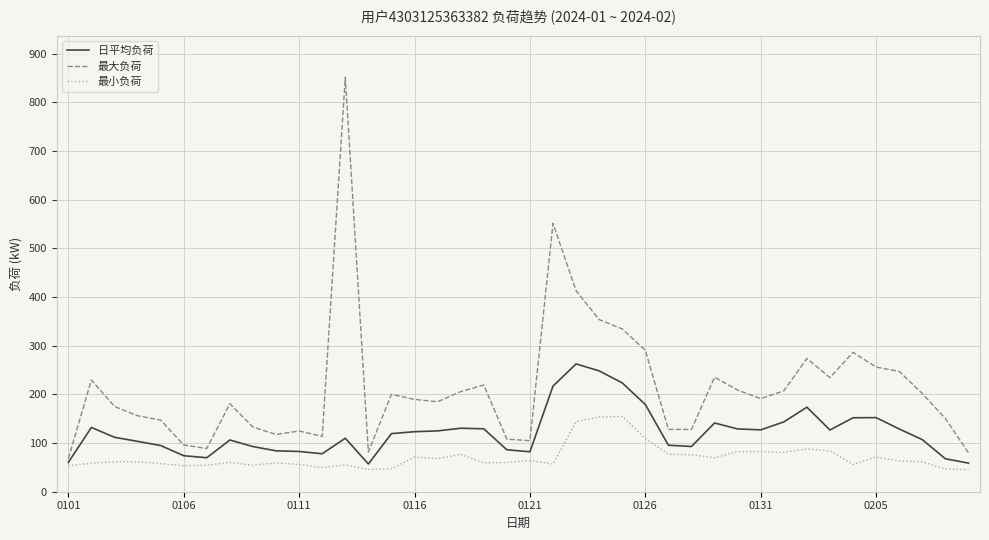

What is the greatest value displayed?

851.2